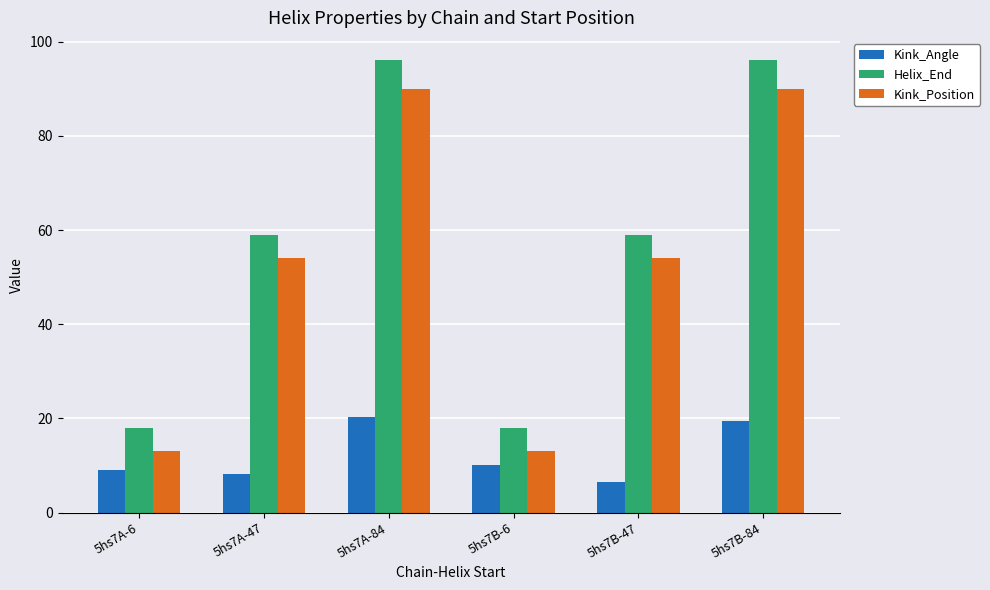

Rank the series by their maximum value, from lowest to highest.

Kink_Angle, Kink_Position, Helix_End